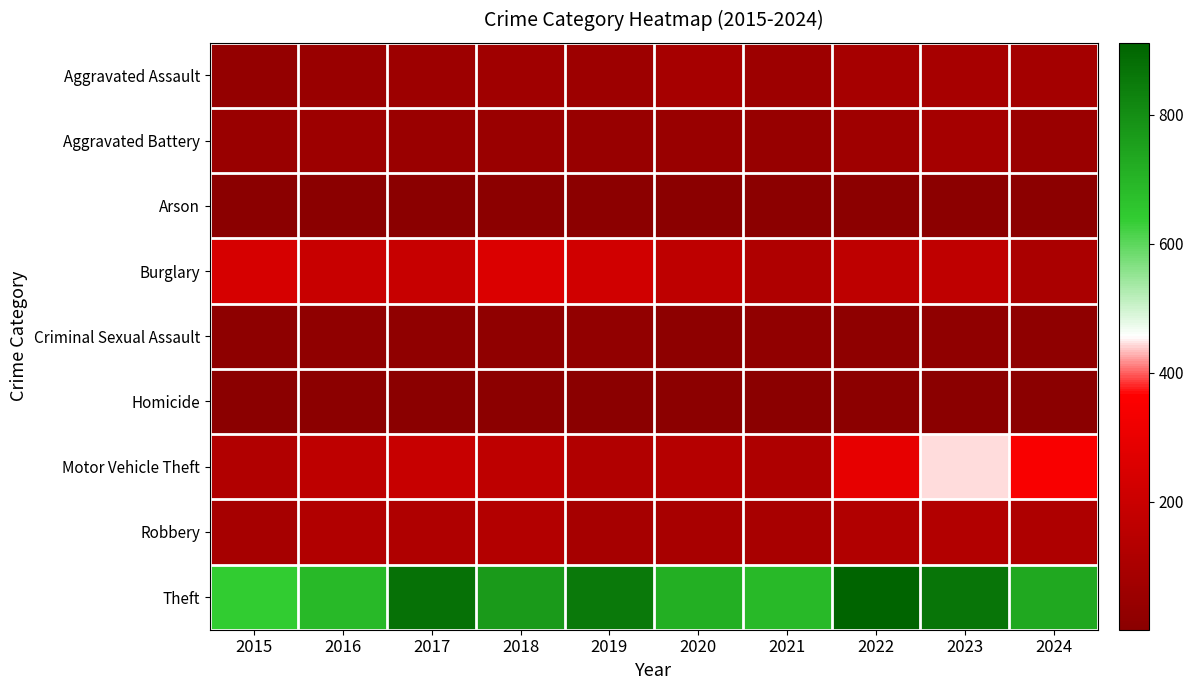

What is the total value across all series at 2015?

1190